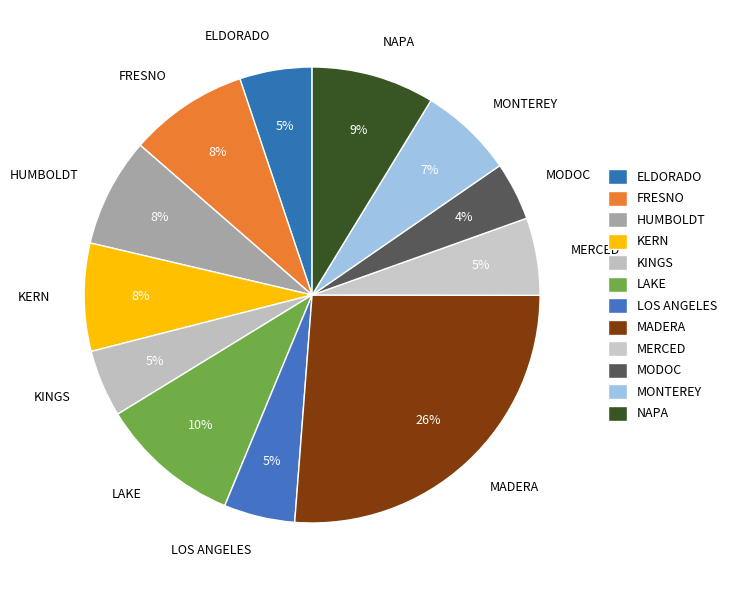

Is there any slice that represents more than half of the pie?

No